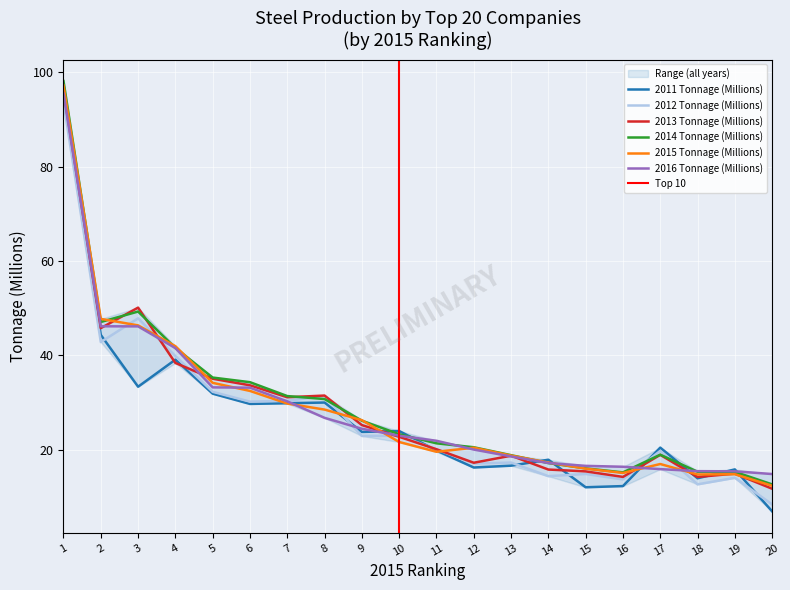

What is the value of the 2012 Tonnage (Millions) point at the 4th from the left?

39.9